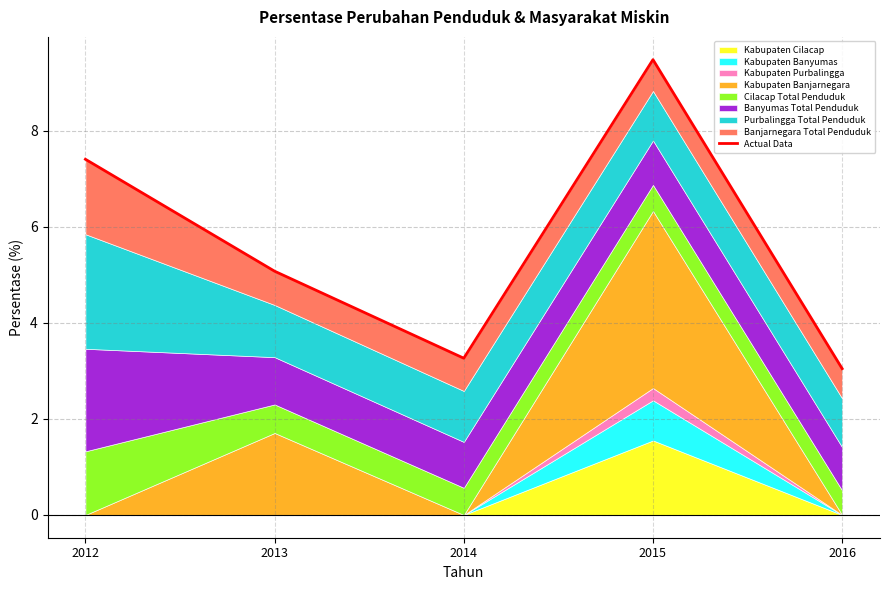

The chart shows a value of 7.4 at 2012. True or false?

True